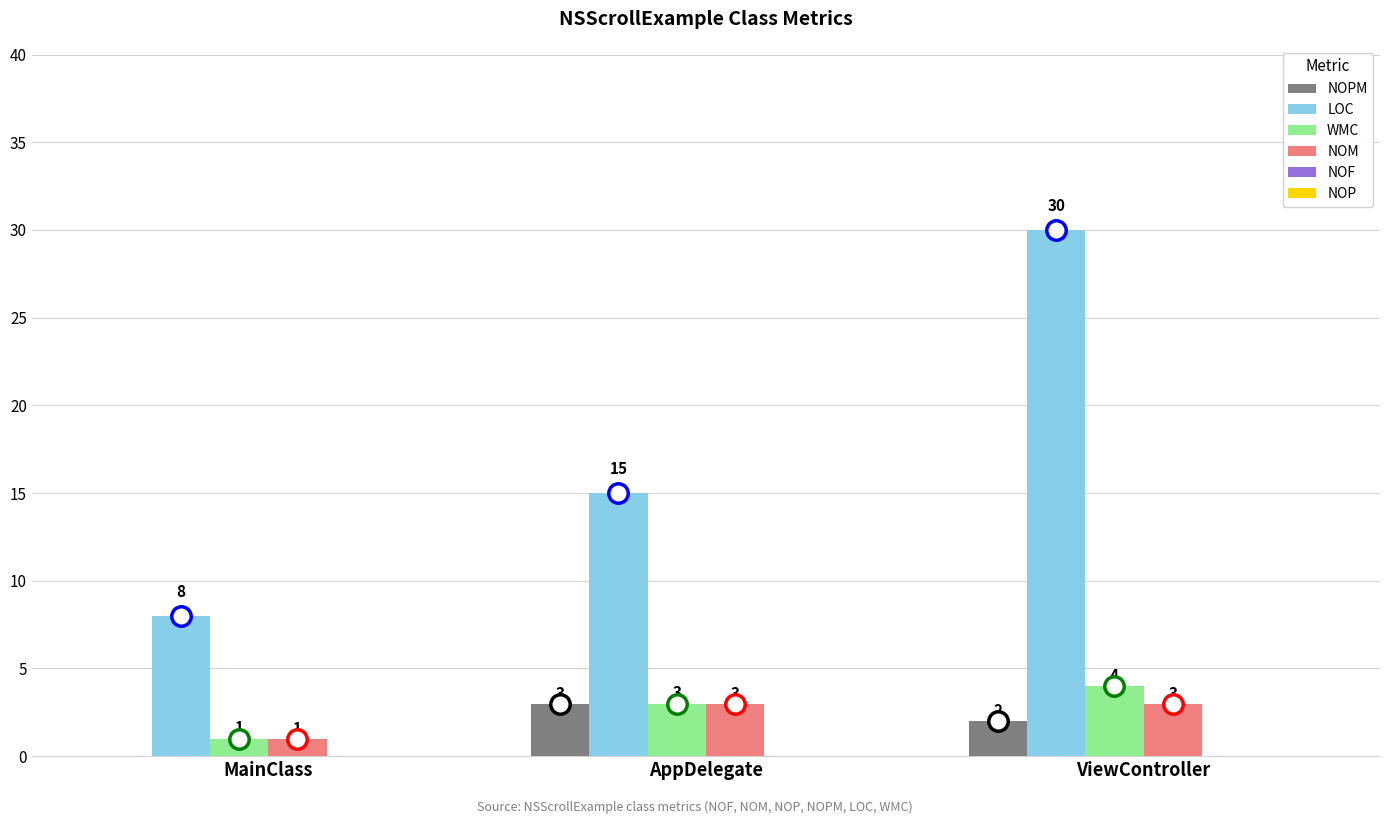

Reading left to right, extract all data points from this chart.

NOPM: MainClass=0	AppDelegate=3	ViewController=2
LOC: MainClass=8	AppDelegate=15	ViewController=30
WMC: MainClass=1	AppDelegate=3	ViewController=4
NOM: MainClass=1	AppDelegate=3	ViewController=3